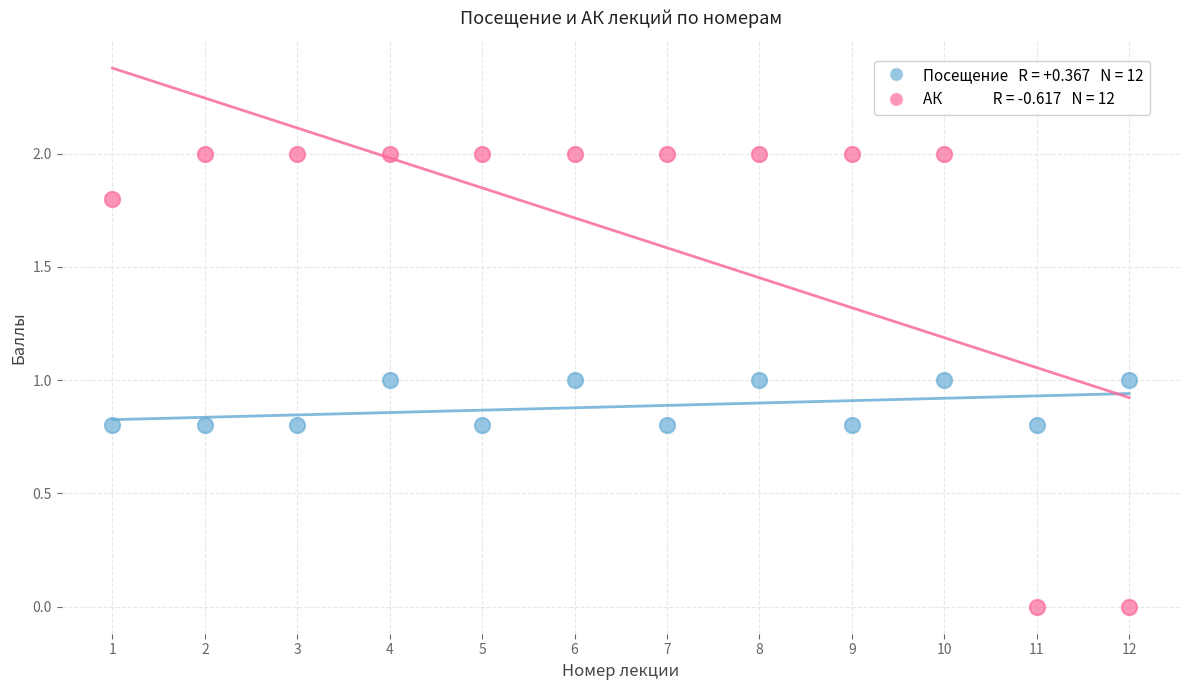

Across all data points, what is the range of X values (max minus min)?

11.0